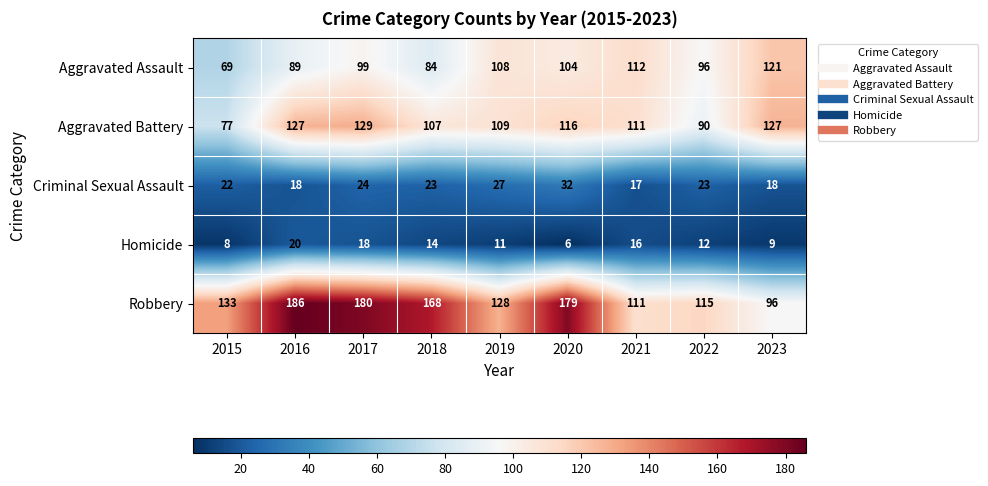

Read the Homicide value at 2017.

18